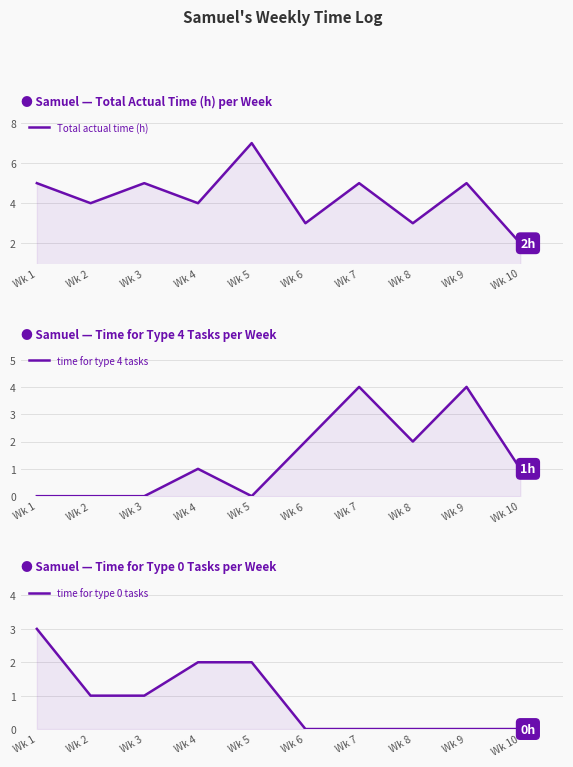

Reading left to right, transcribe all the data shown in this chart.

Total actual time (h): Wk 1=5	Wk 2=4	Wk 3=5	Wk 4=4	Wk 5=7	Wk 6=3	Wk 7=5	Wk 8=3	Wk 9=5	Wk 10=2
time for type 4 tasks: Wk 1=0	Wk 2=0	Wk 3=0	Wk 4=1	Wk 5=0	Wk 6=2	Wk 7=4	Wk 8=2	Wk 9=4	Wk 10=1
time for type 0 tasks: Wk 1=3	Wk 2=1	Wk 3=1	Wk 4=2	Wk 5=2	Wk 6=0	Wk 7=0	Wk 8=0	Wk 9=0	Wk 10=0